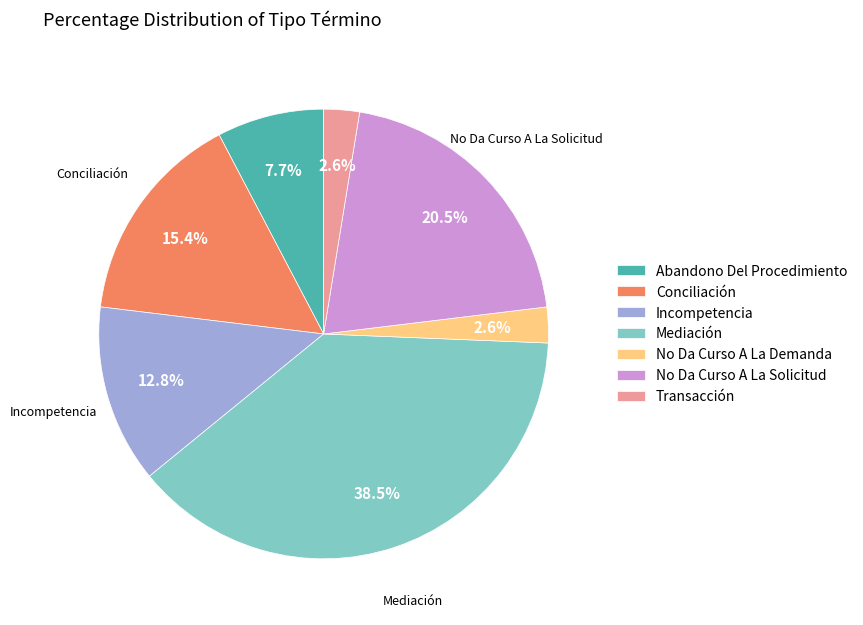

What is the ratio of the value at Incompetencia to the value at Mediación?

0.3